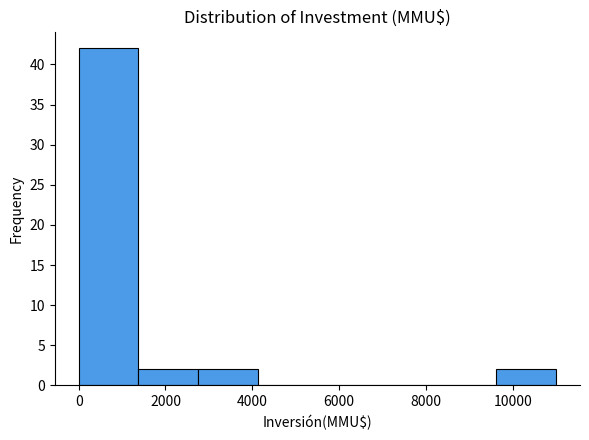

Which range on the x-axis has the tallest bar?

0 to 1400